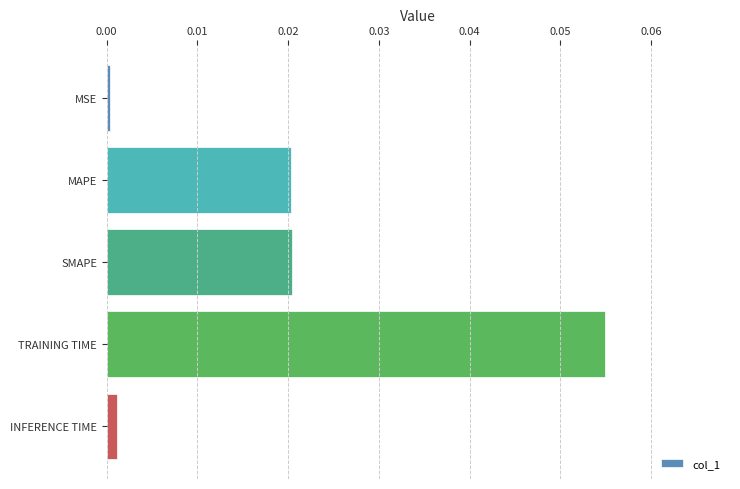

Is it true that the value at MAPE is 0.0?

True